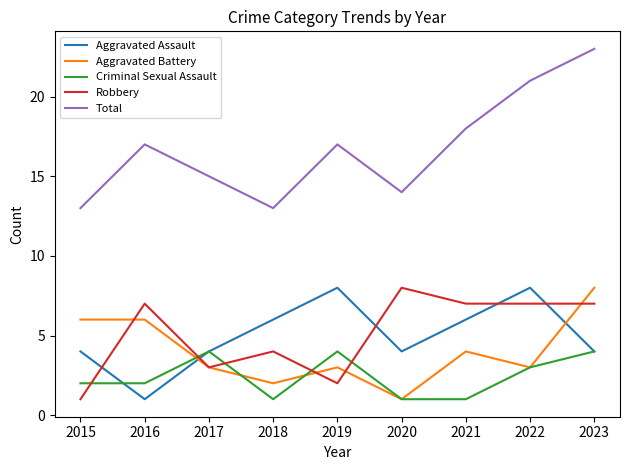

Between which two adjacent categories do Criminal Sexual Assault and Aggravated Battery first intersect?

2016 and 2017